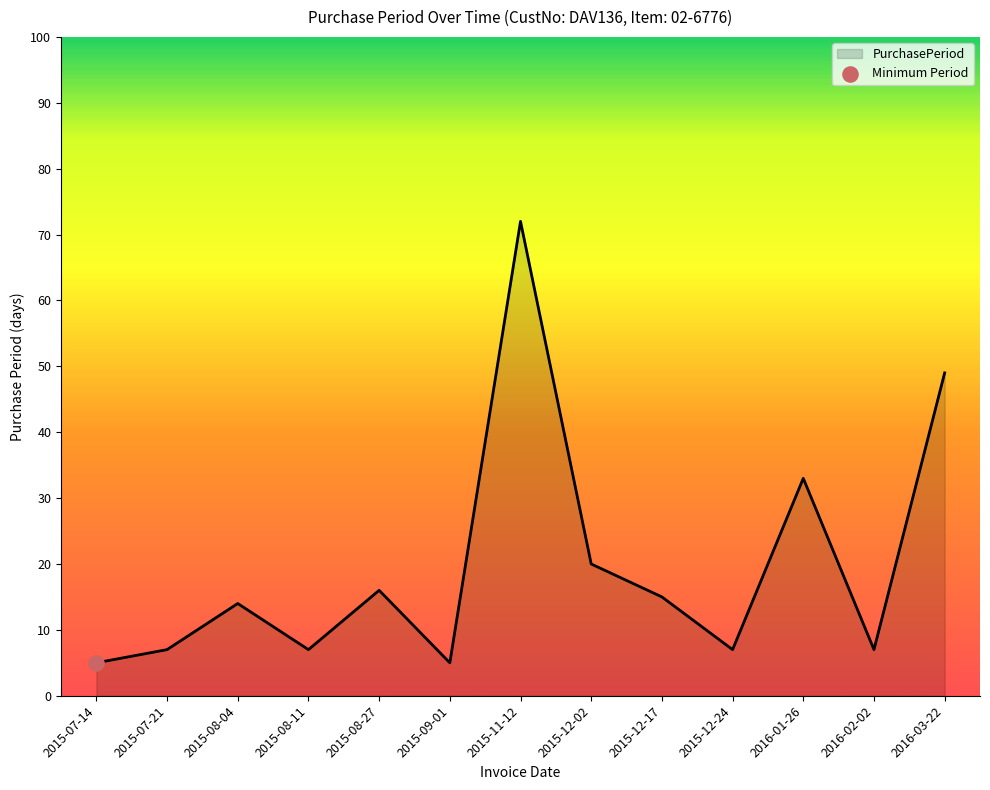

Approximately how many times larger is the value at 2016-01-26 compared to 2015-09-01?

6.6